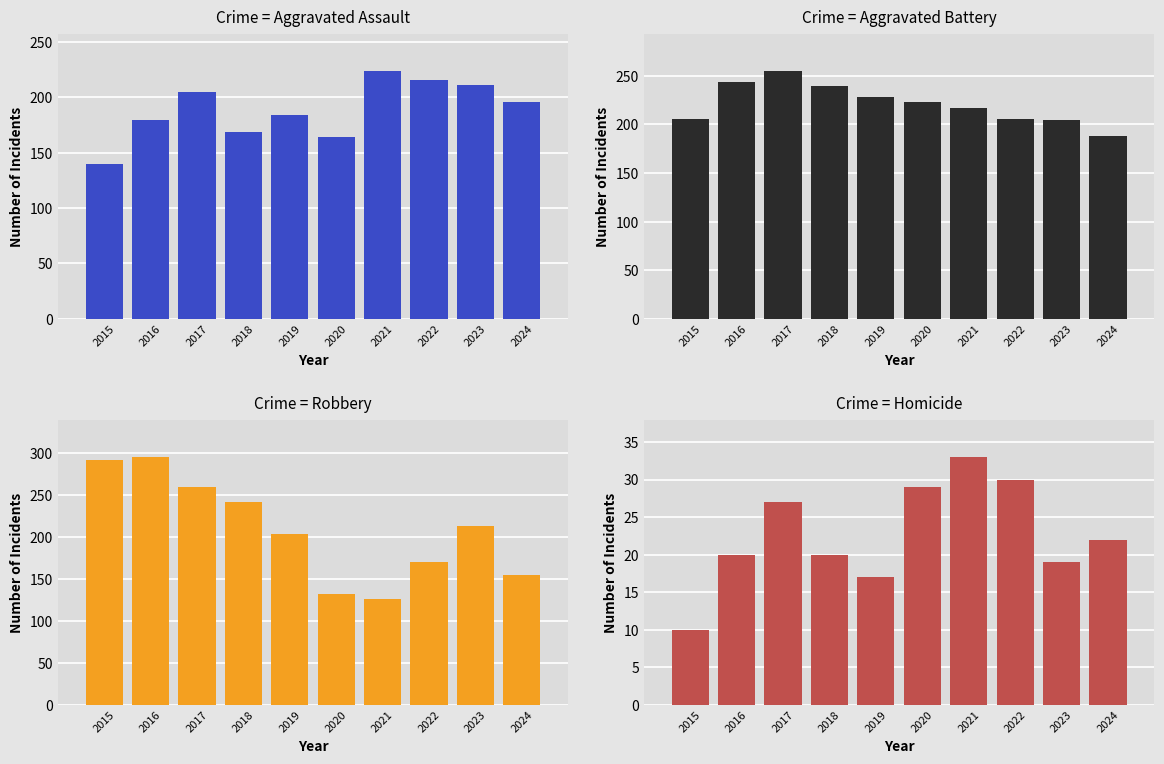

What is the total value across all series at 2018?

670